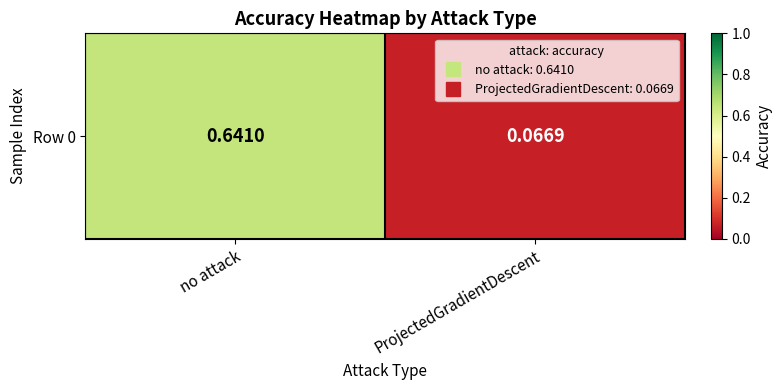

List the labels in order of value, largest first.

no attack, ProjectedGradientDescent